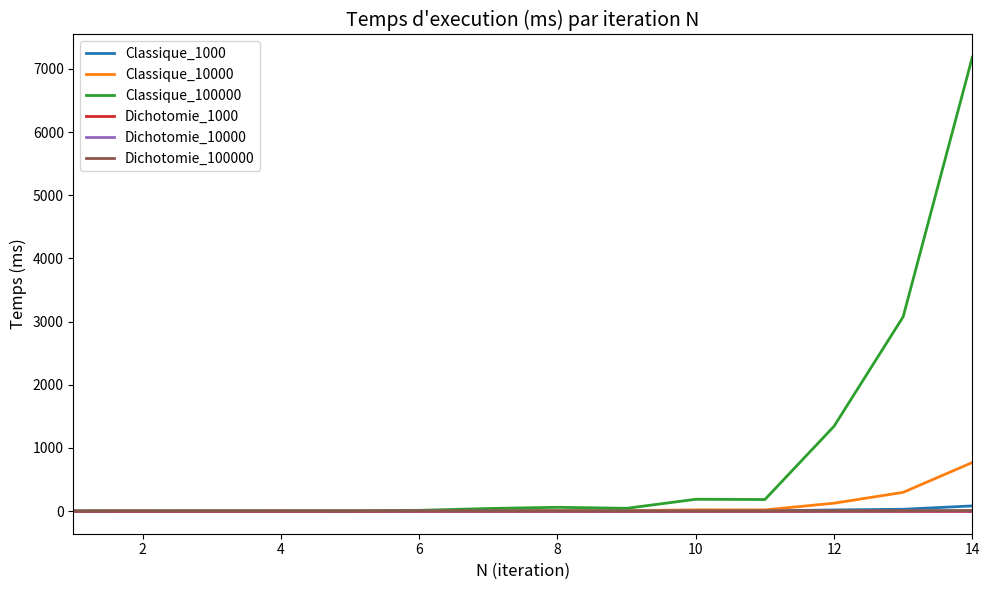

How many lines are shown in the chart?

6